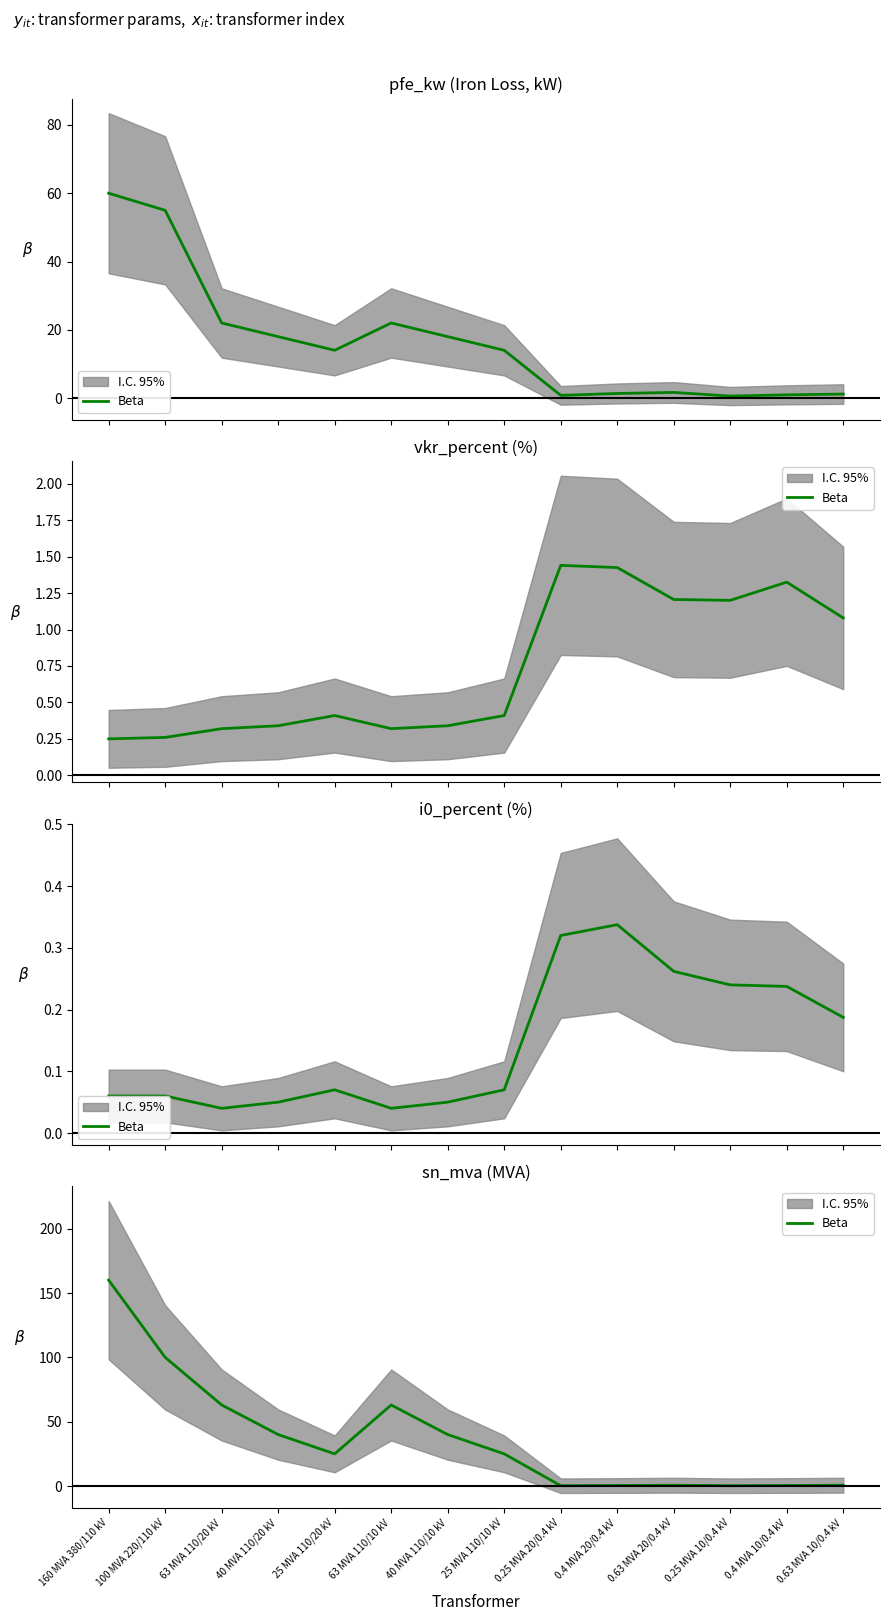

Is it true that the value at 0.4 MVA 20/0.4 kV is 0.4?

True